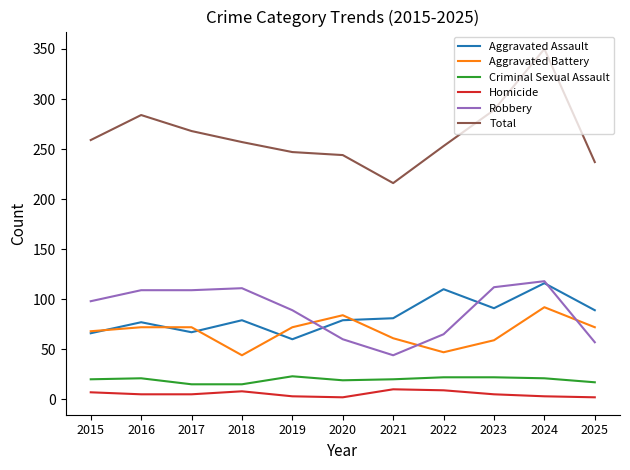

The value of Aggravated Assault at 2018 is 79. True or false?

True